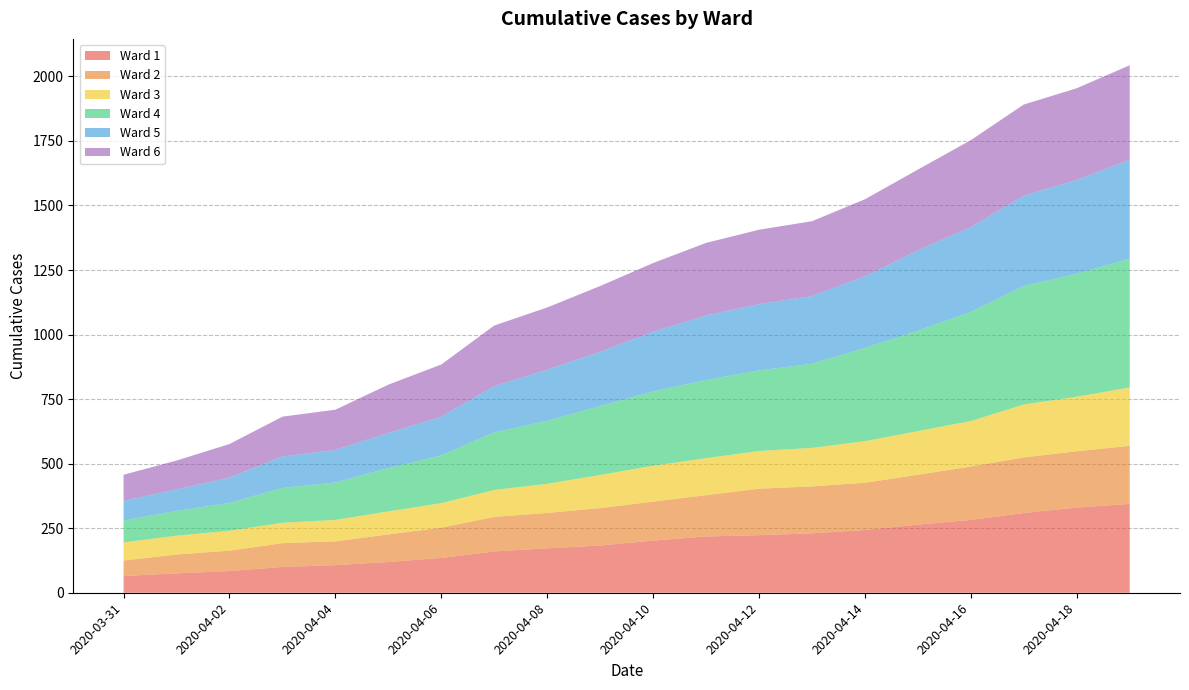

Reading right to left, transcribe all the data shown in this chart.

Ward 1: 344	330	309	282	264	243	230	223	218	202	183	172	160	135	119	107	100	84	75	65
Ward 2: 225	218	215	207	193	183	182	180	160	151	145	137	134	117	107	92	92	79	73	60
Ward 3: 226	211	205	176	169	161	149	146	143	139	128	113	104	95	89	83	79	77	73	70
Ward 4: 499	477	459	423	389	361	326	312	303	288	267	244	223	185	168	145	135	108	96	85
Ward 5: 383	363	350	328	311	278	262	257	250	231	210	198	179	150	136	126	122	98	83	76
Ward 6: 366	355	353	337	313	298	290	288	281	266	255	241	235	202	187	156	154	130	112	101